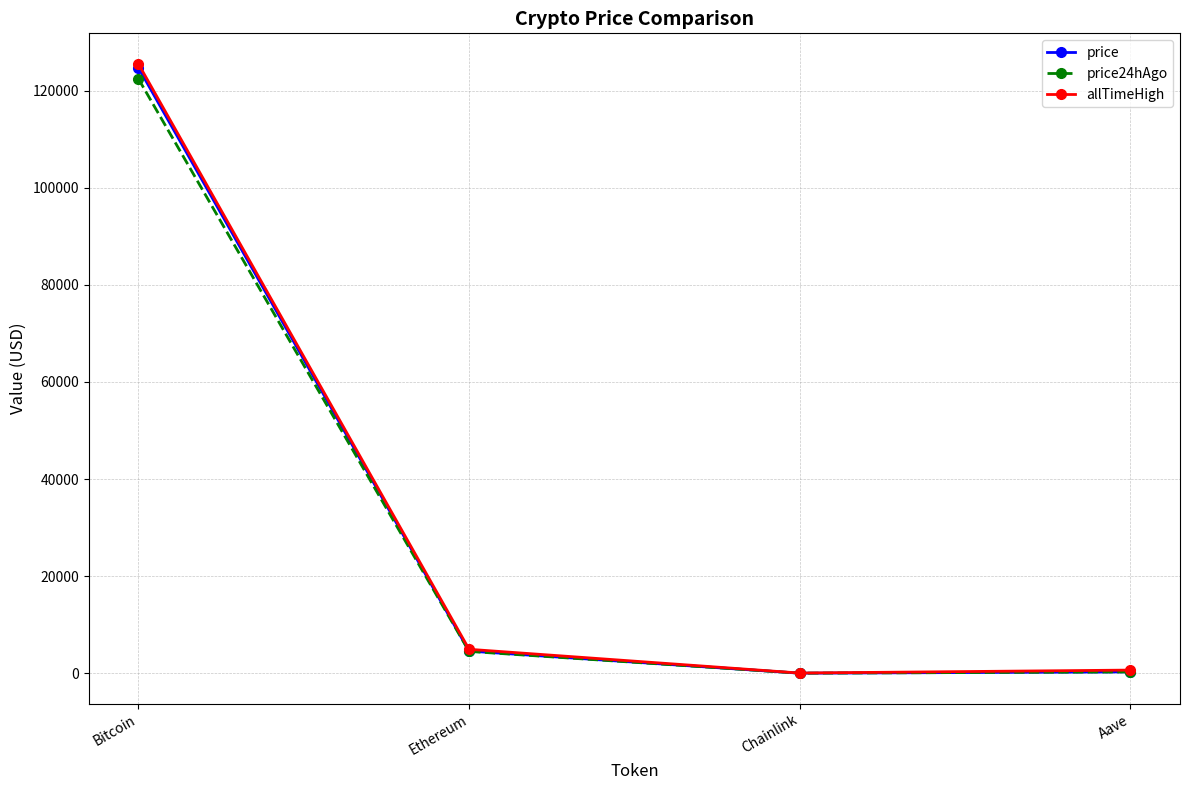

Is it true that allTimeHigh equals 4946.1 at Ethereum?

True